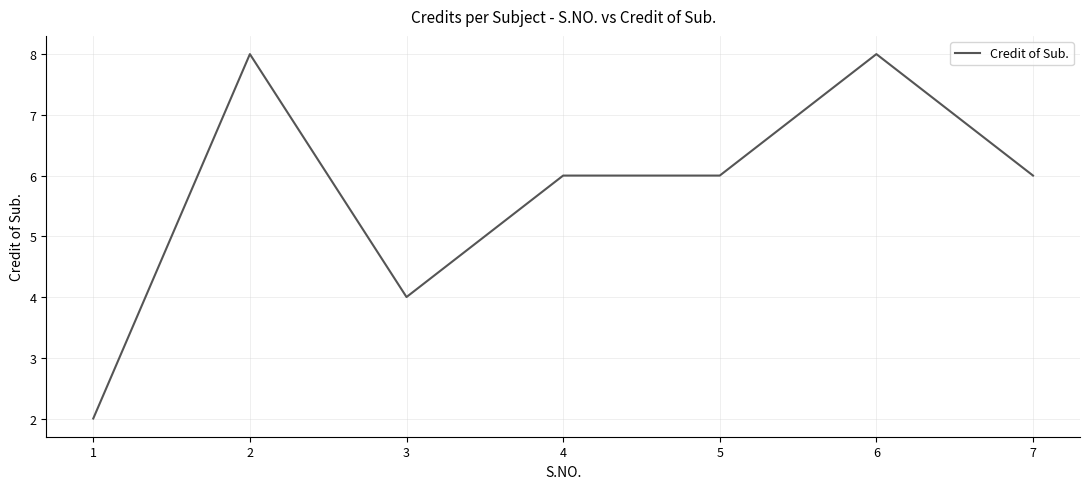

Does the chart display data point markers on the line(s)?

No